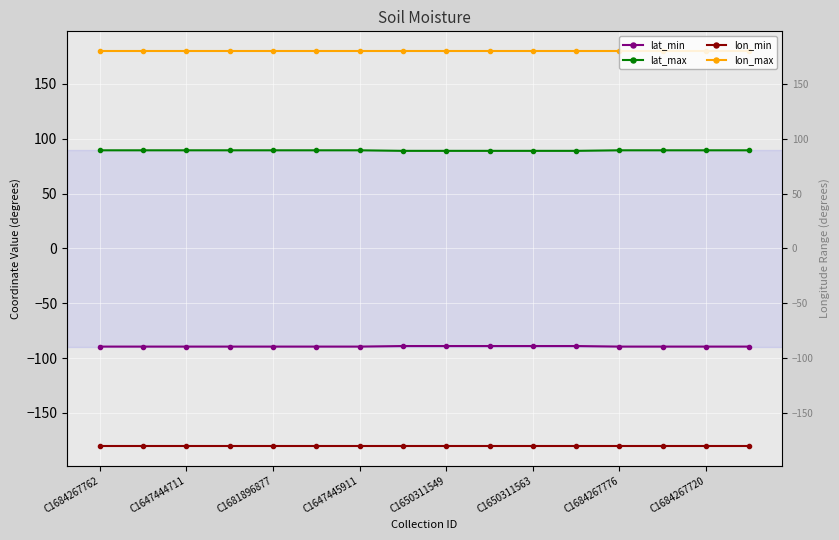

At which category is the sum across all series the highest?

C1684267762